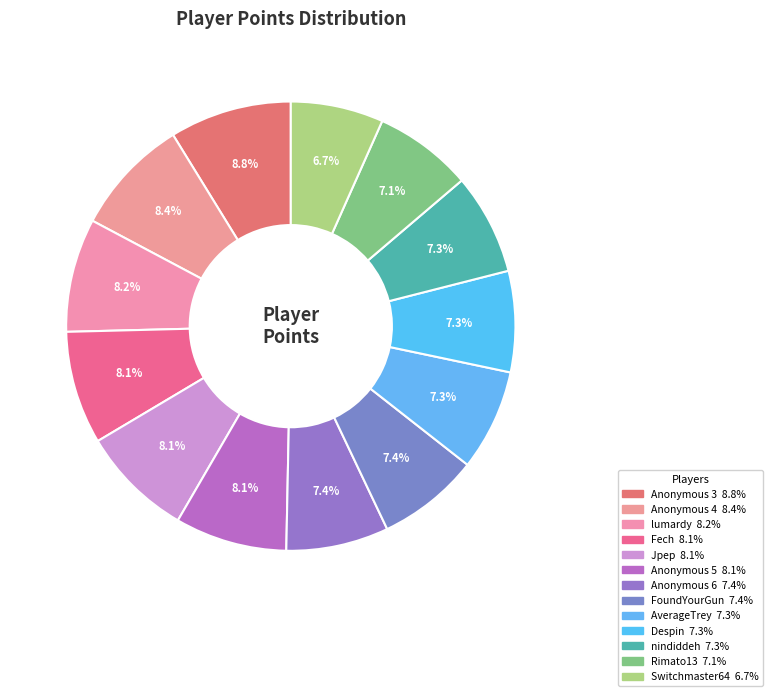

What is the change in value from Despin to Switchmaster64?

-520